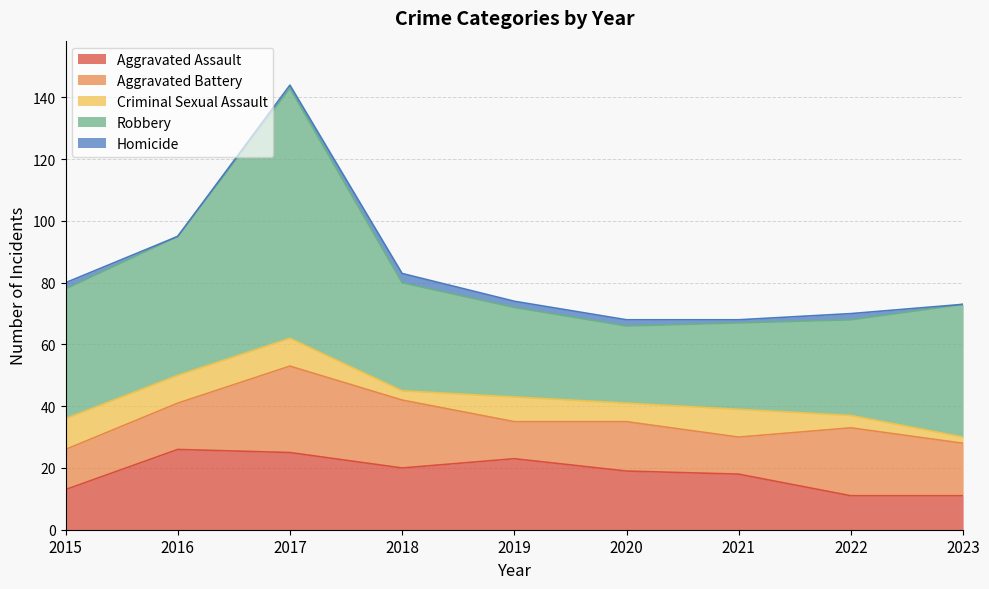

Which series ends up on top after the final intersection of Aggravated Battery and Aggravated Assault?

Aggravated Battery